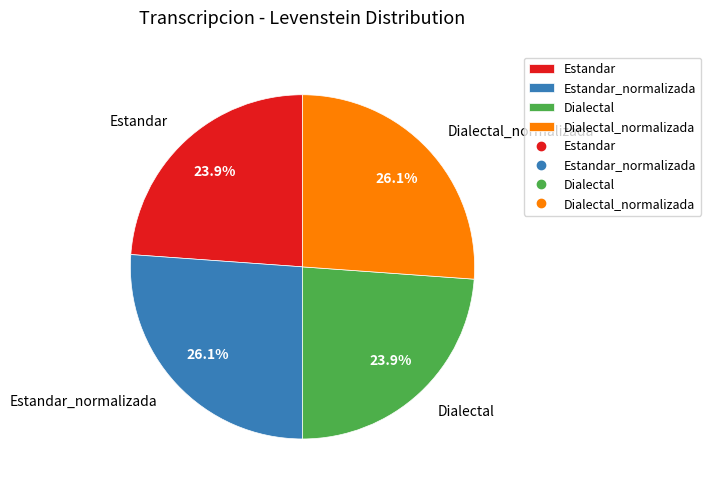

What percentage is the Estandar slice, to the nearest percent?

24%